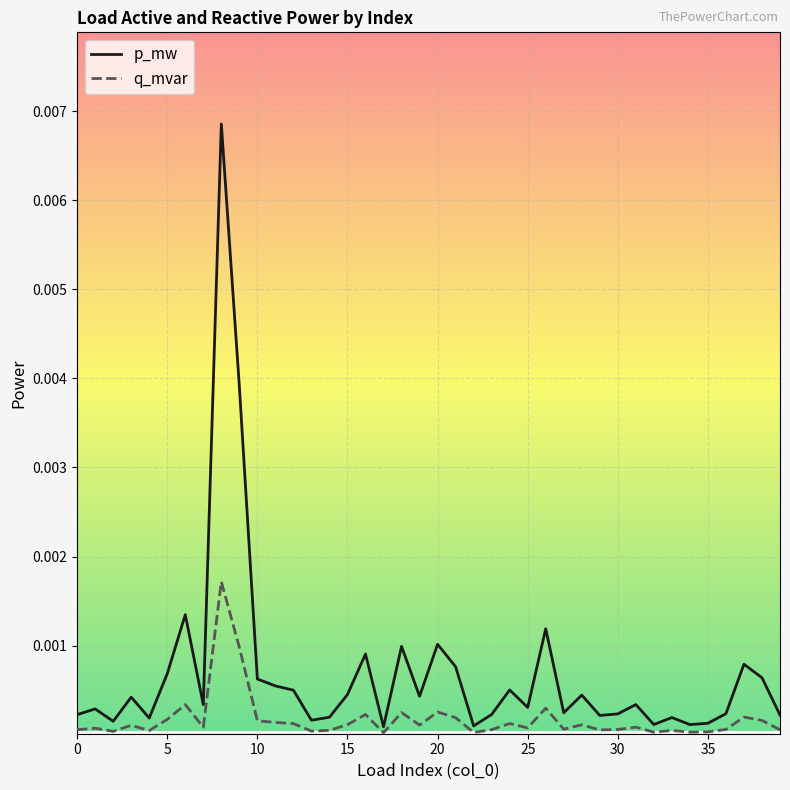

List the series in order of their overall mean, highest first.

p_mw, q_mvar